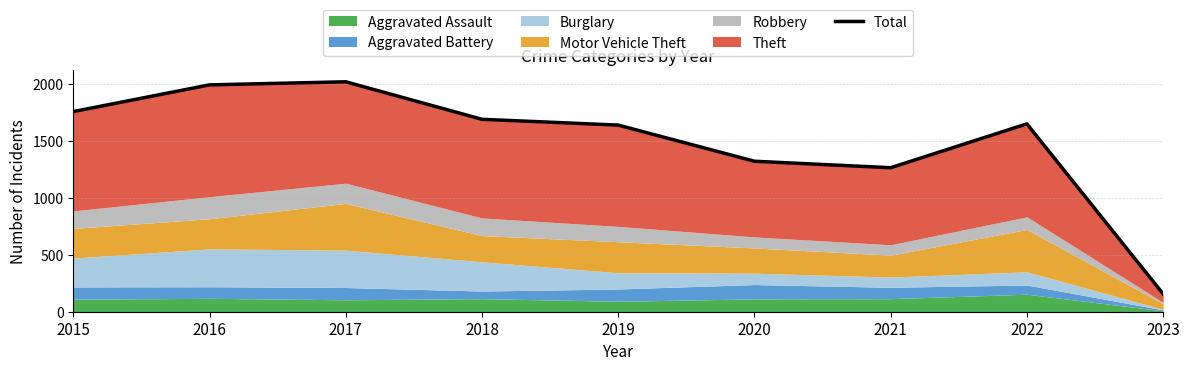

At which category does the data reach its first local valley?

2021